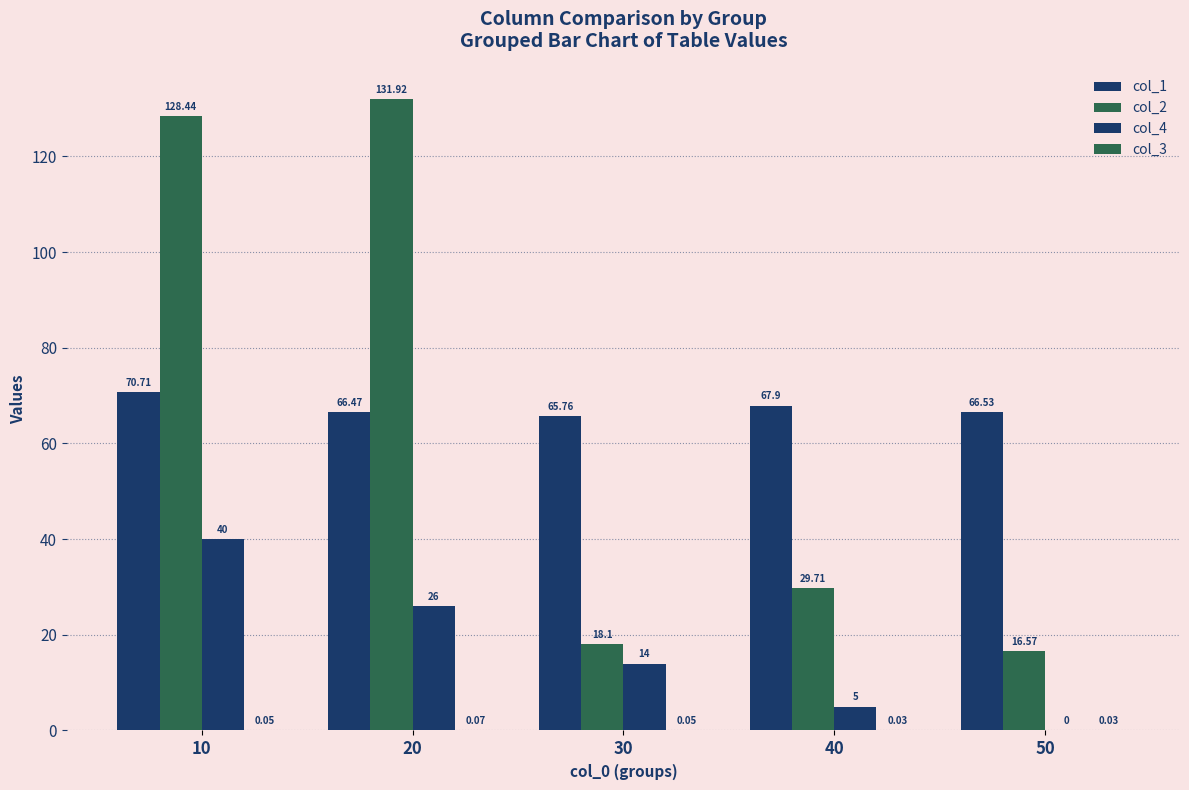

Where is col_2 nearest to the value 74?

40